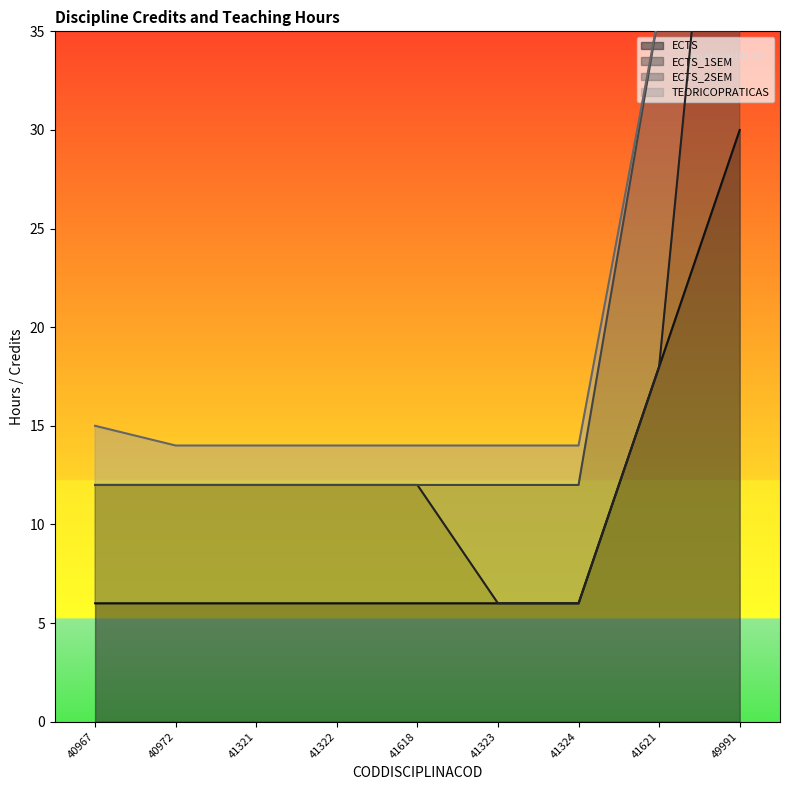

At which label does ECTS reach its peak?

49991